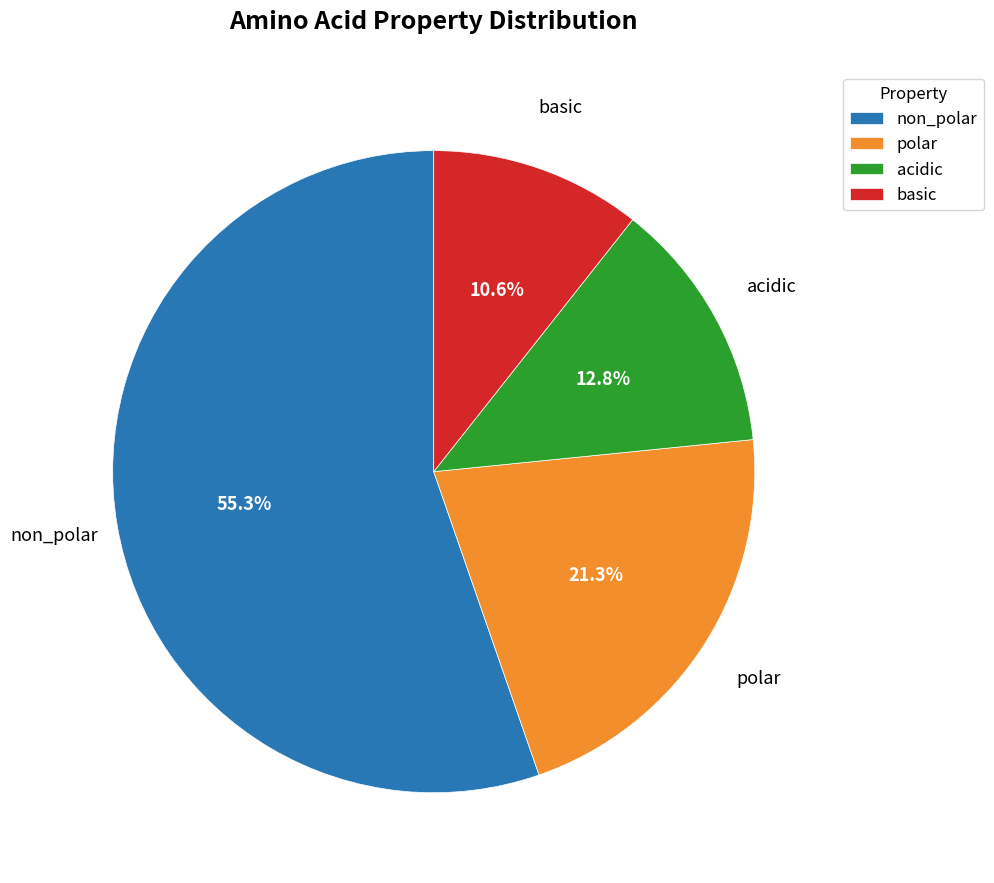

Does any single category account for the majority?

Yes